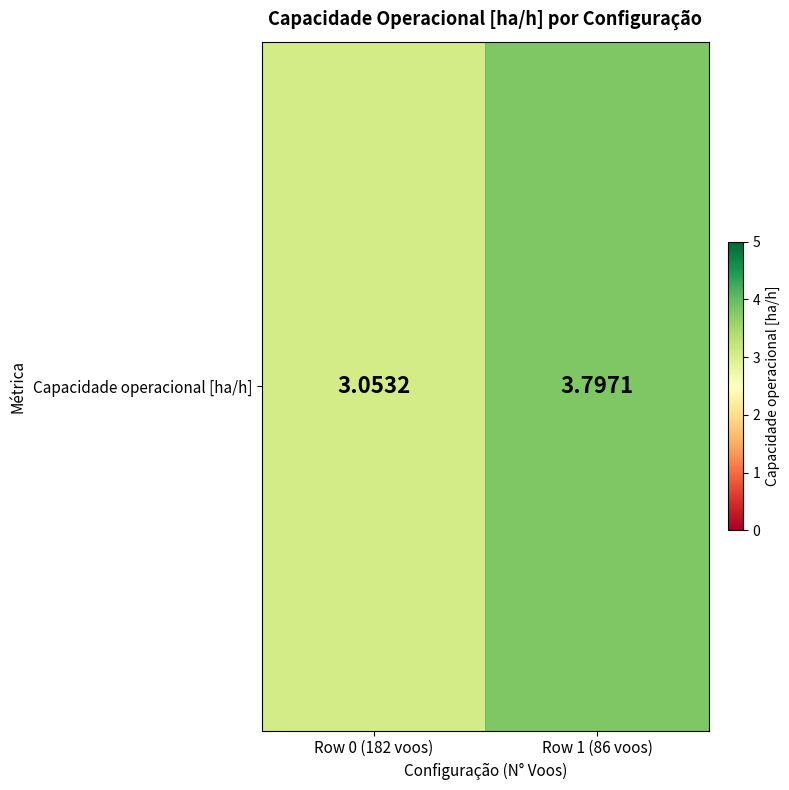

Rank the categories by value from highest to lowest.

Row 1 (86 voos), Row 0 (182 voos)